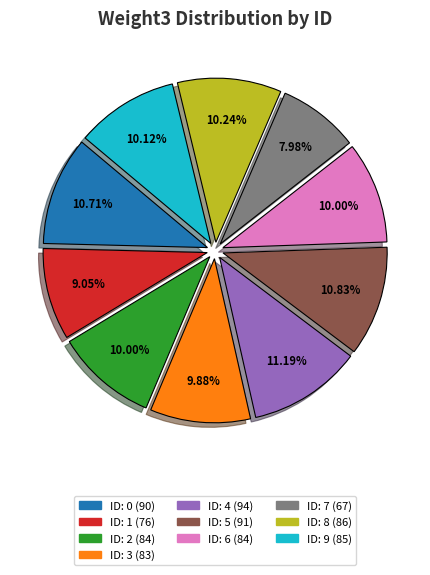

Is there any slice that represents more than half of the pie?

No